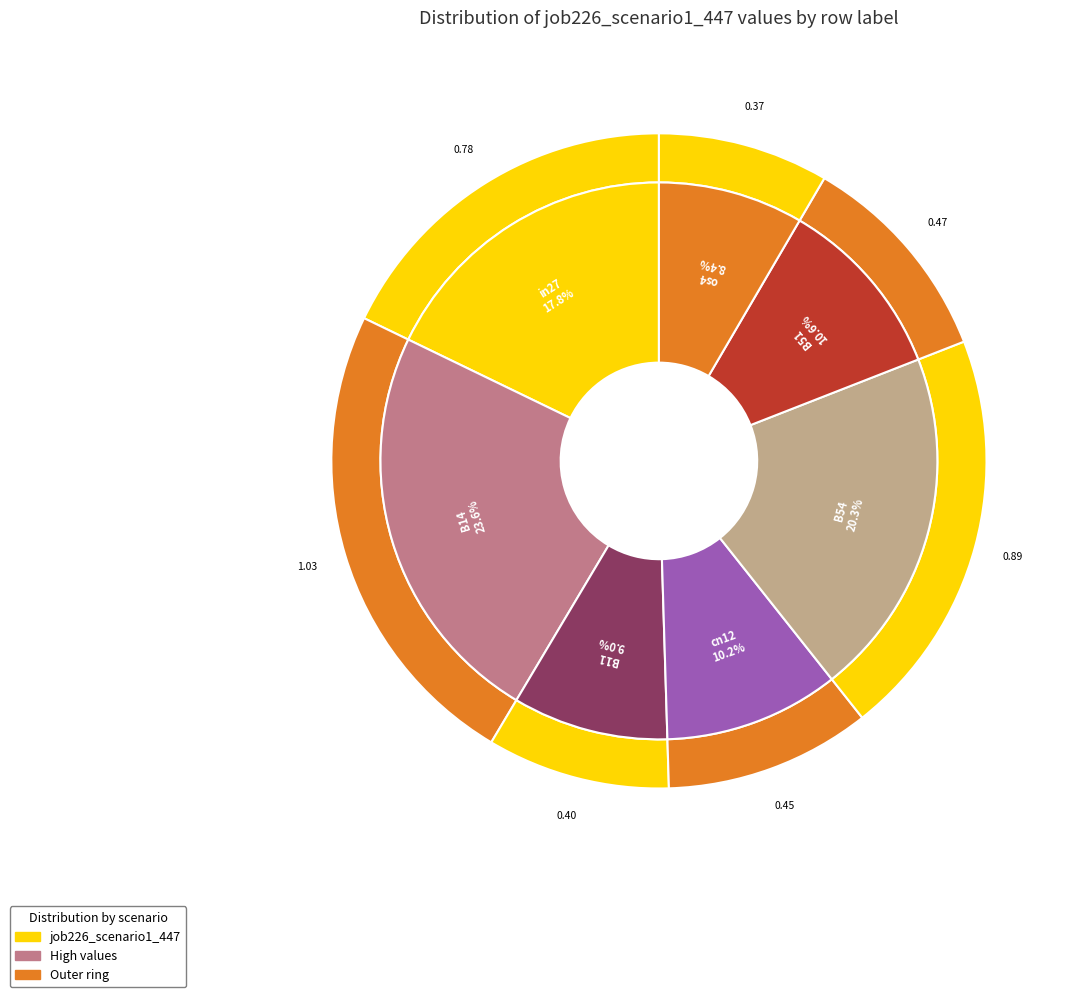

Is there any slice that represents more than half of the pie?

No